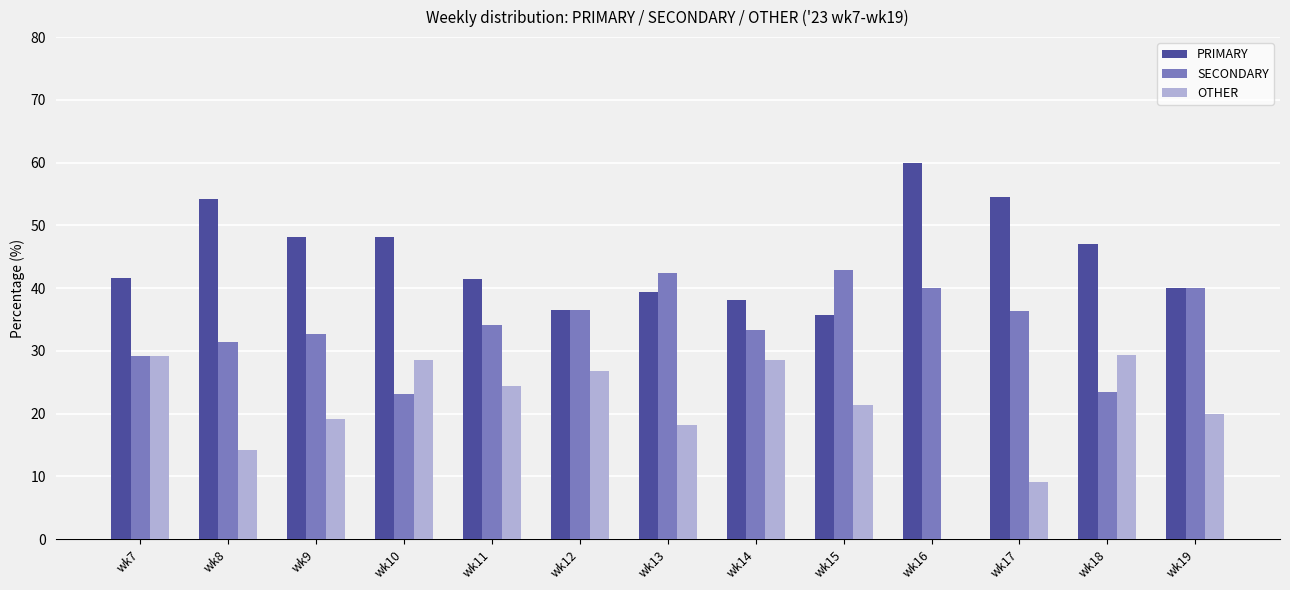

The OTHER series shows 0.0 at wk16. True or false?

True